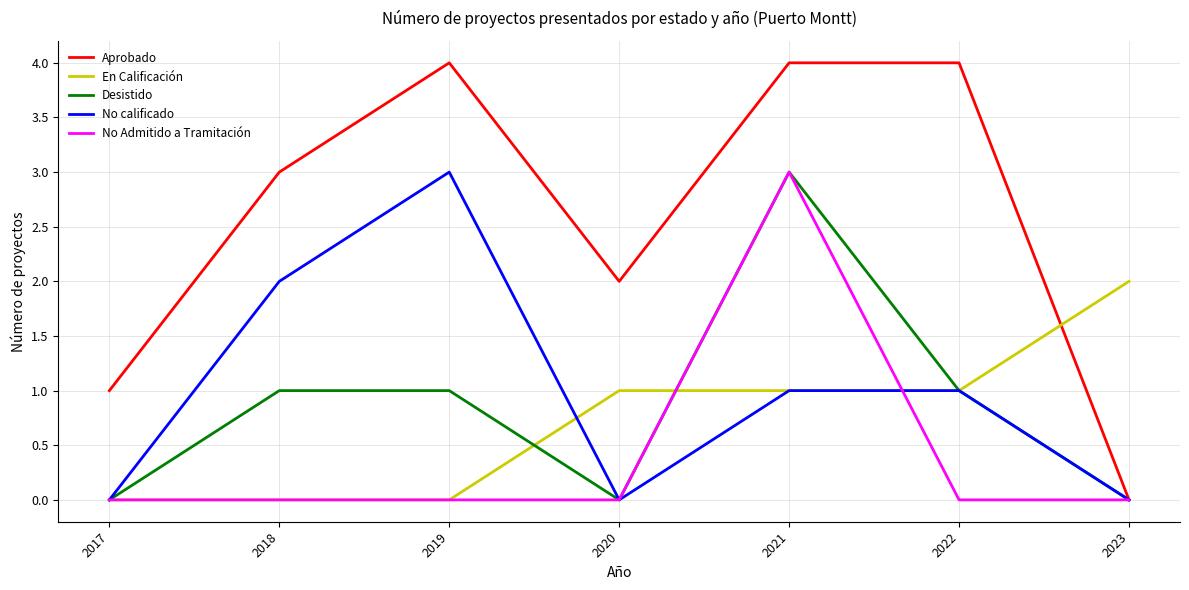

Which category has the highest value in the Desistido series?

2021